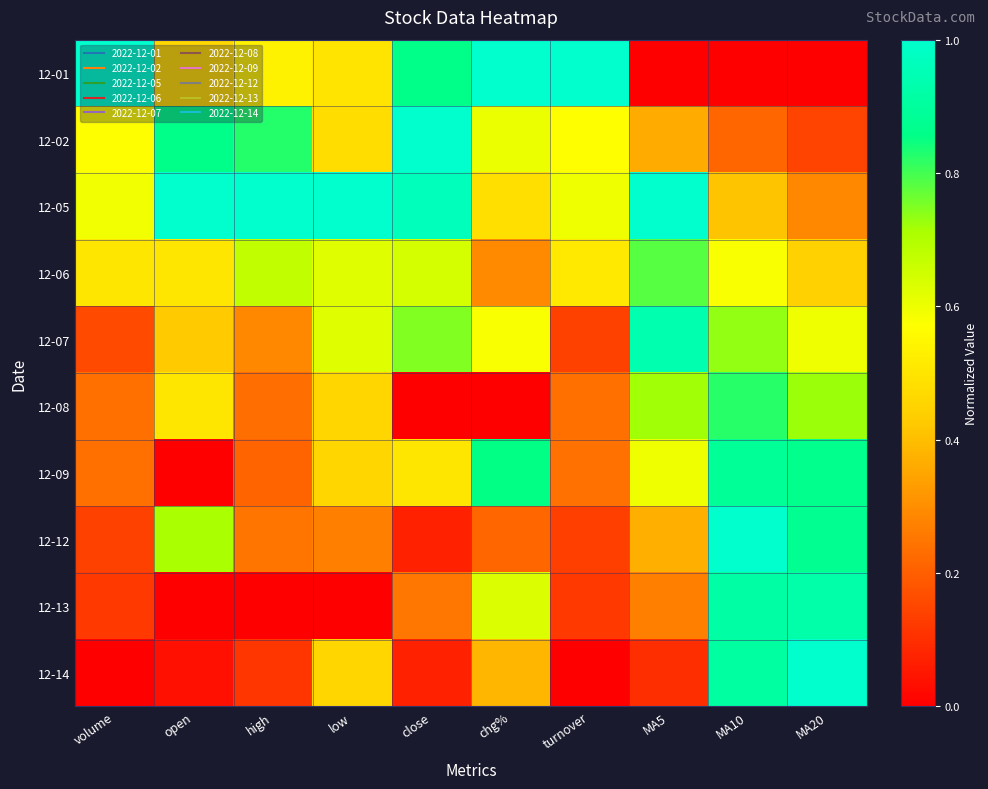

Which has a higher value, high or MA10?

high